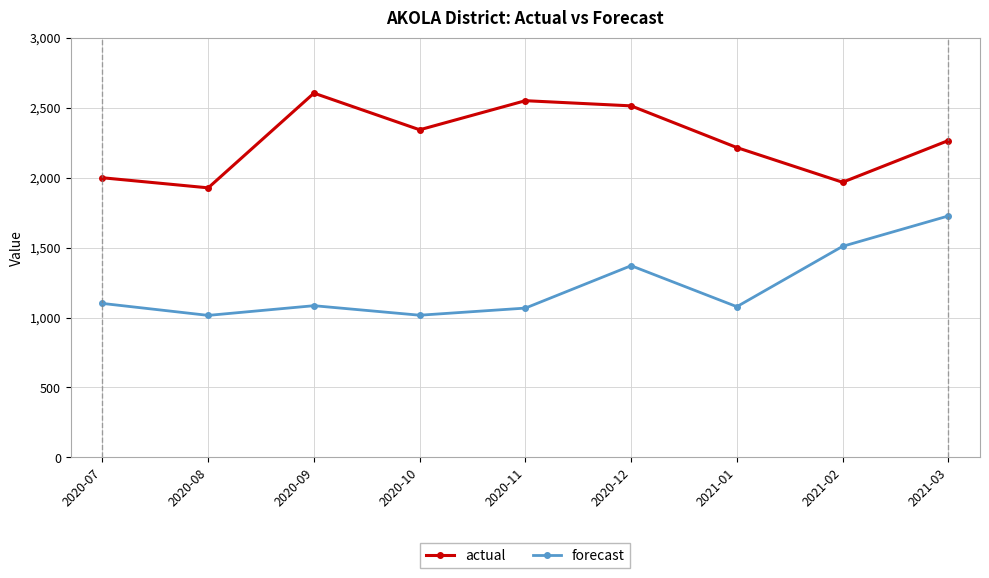

The value of actual at 2020-08 is 2556.7. True or false?

False